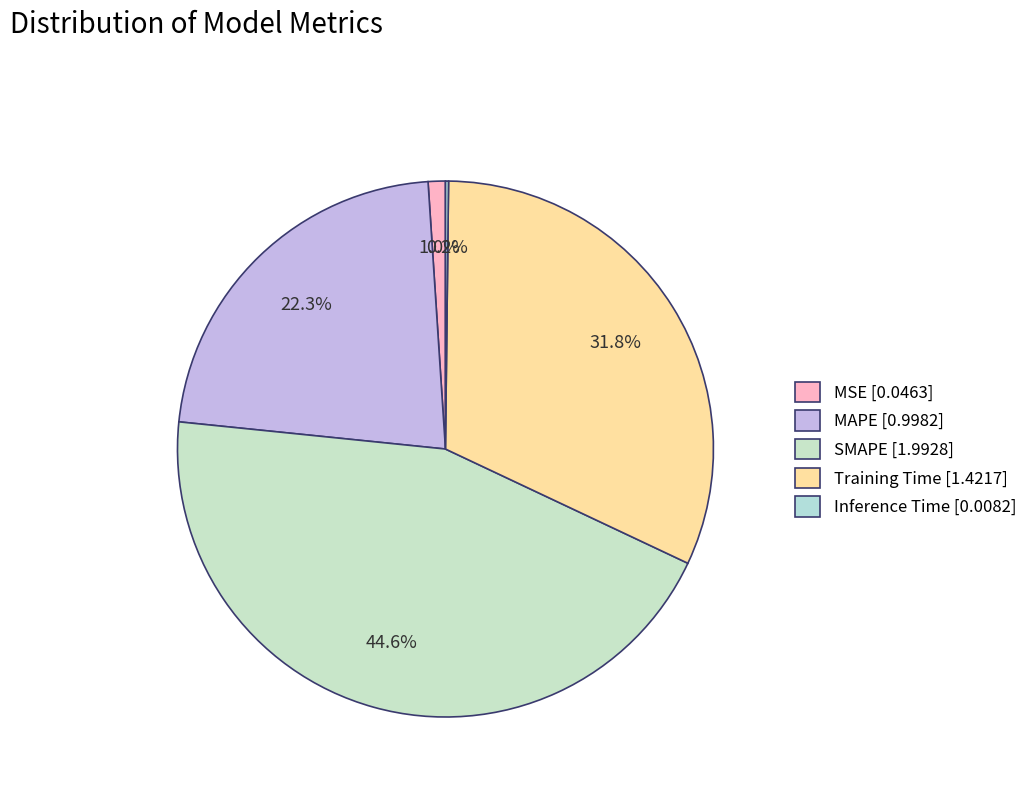

Between MAPE and SMAPE, which is larger?

SMAPE